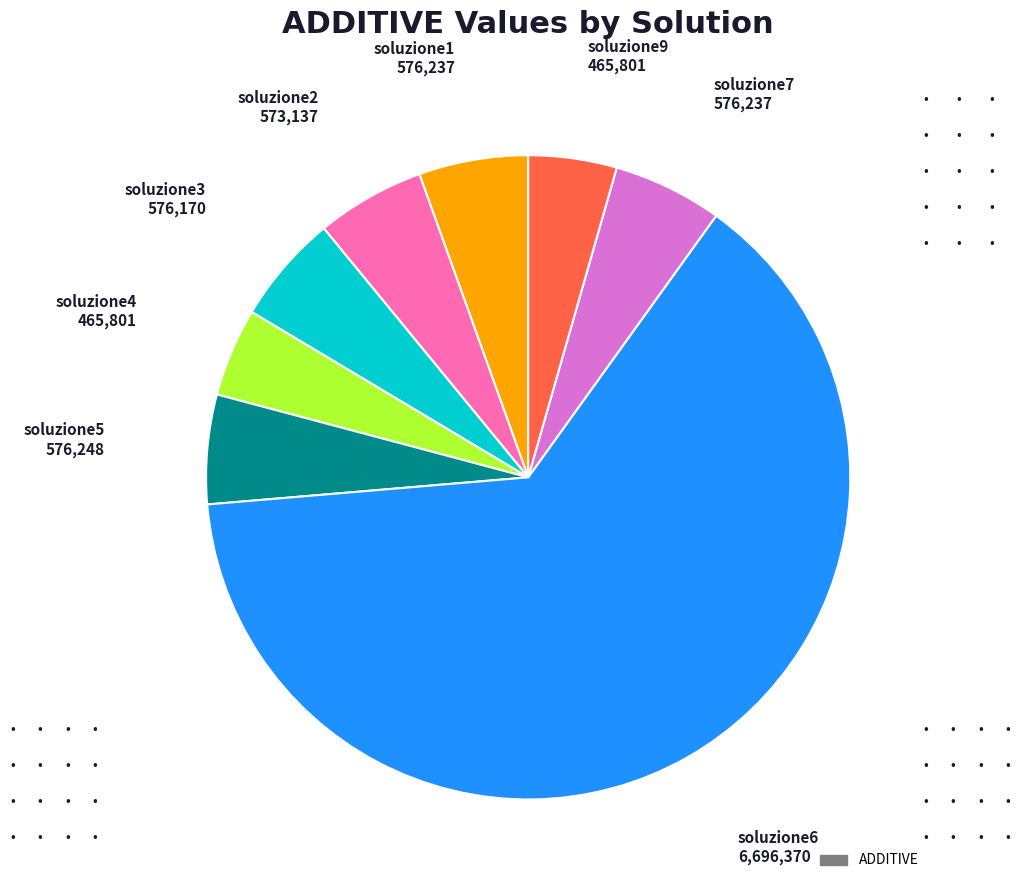

Is soluzione6 the majority of the pie?

Yes